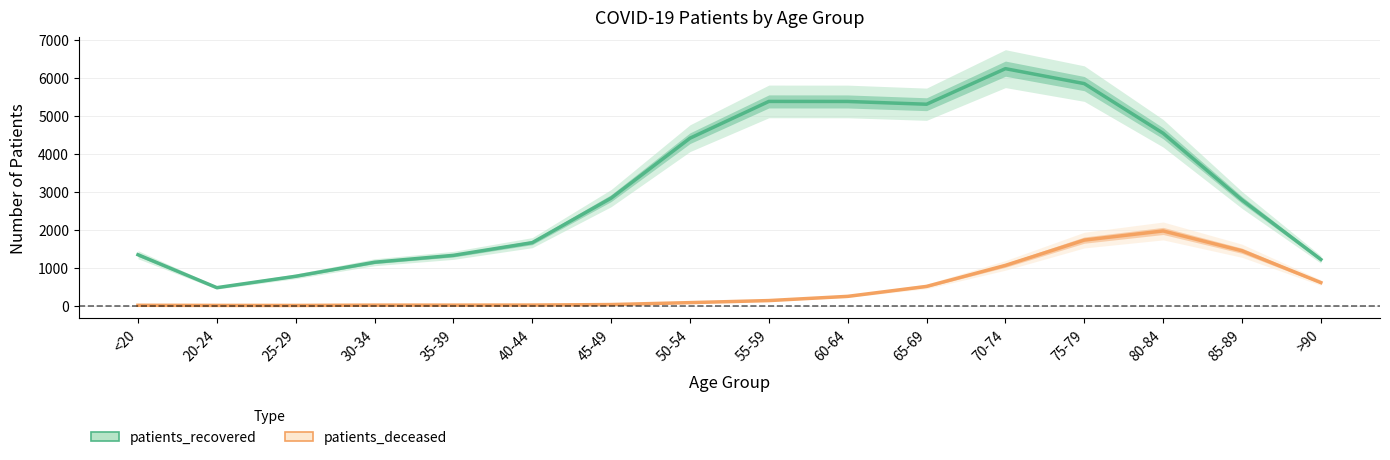

In patients_deceased, how many points are lower than both neighbors (excluding endpoints)?

1